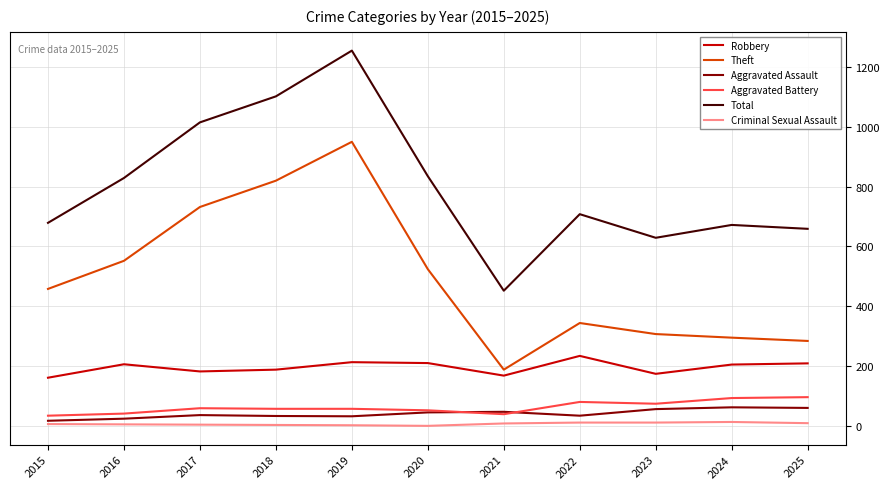

What is the sum of the Theft values at 2019 and 2017?

1682